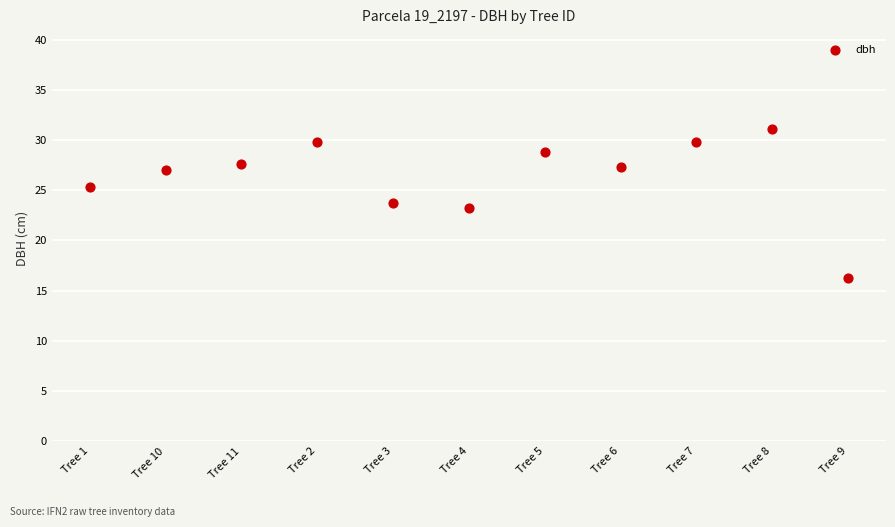

What is the average Y value?

26.4